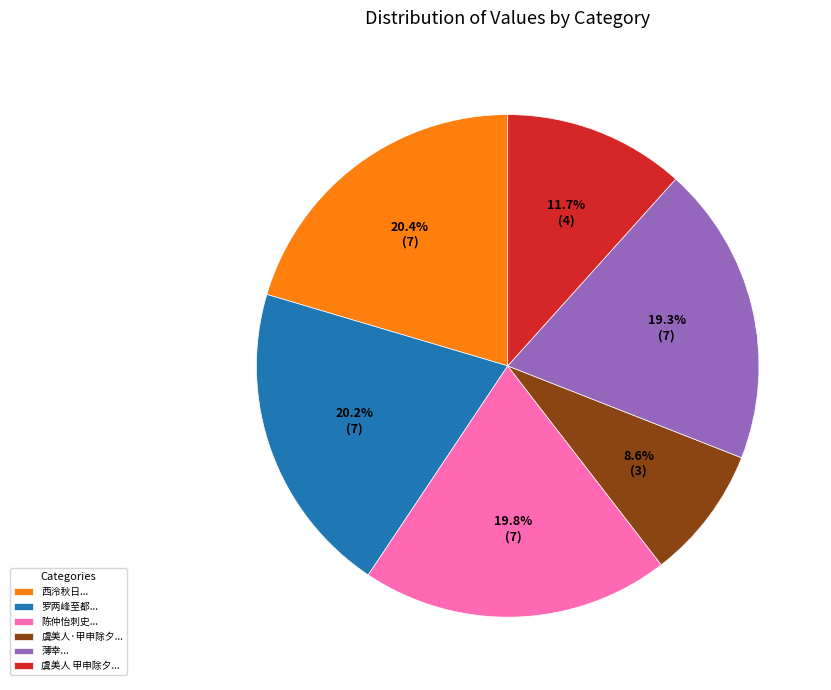

Does 陈仲怡刺史... account for over 50% of the chart?

No